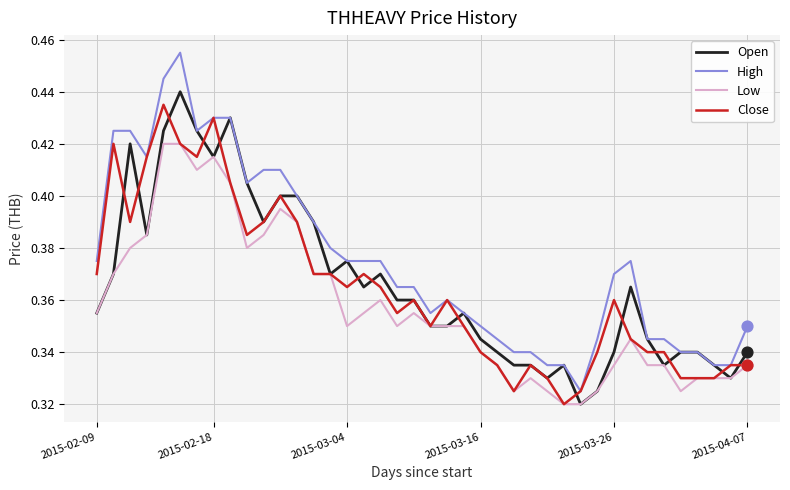

Which series has the largest total across all categories?

High